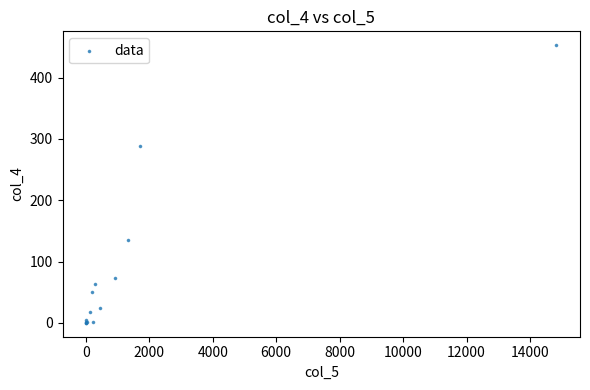

What Y value in the scatter plot is closest to 226?

289